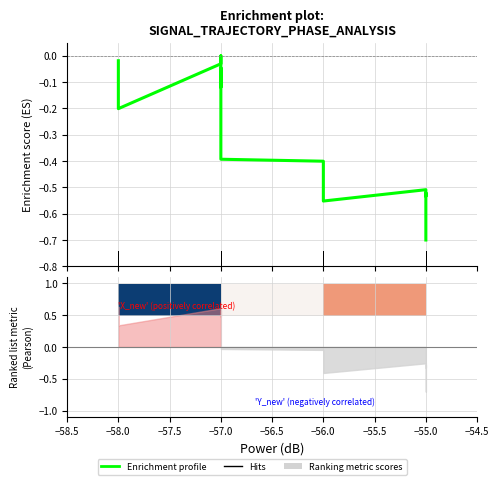

How many interior local valleys (lower than both neighbors) does the data have?

4